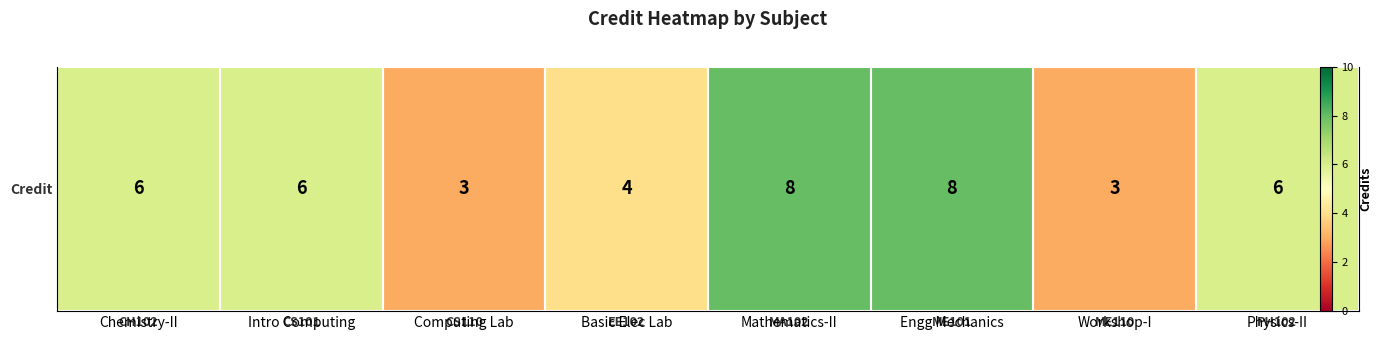

What is the sum of the values at MA102 and ME101?

16